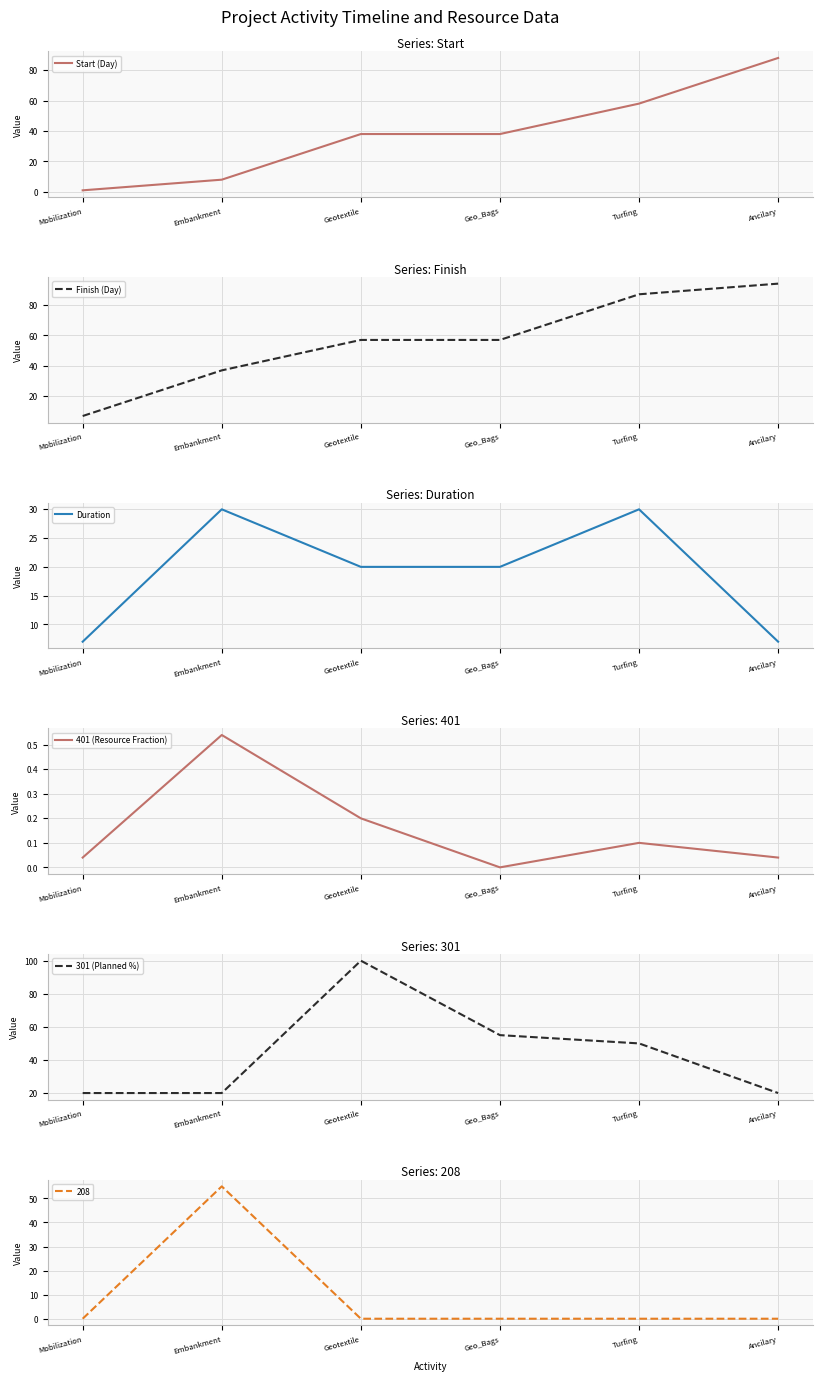

At which label is 401 (Resource Fraction) closest to 0?

Geo_Bags